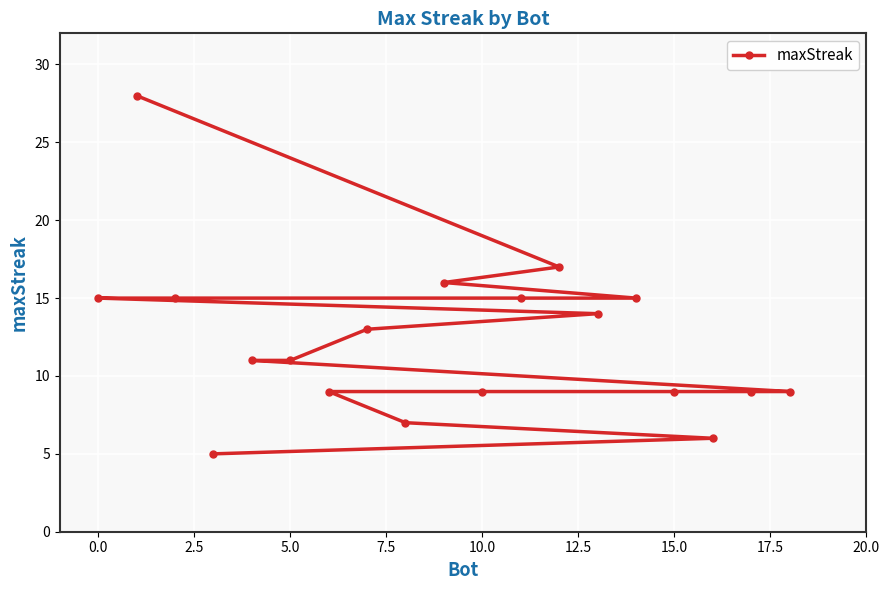

What is the difference between the maximum and minimum values?

23